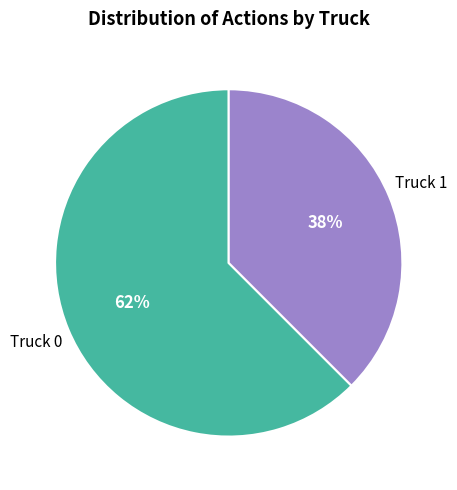

How many segments does this pie chart have?

2